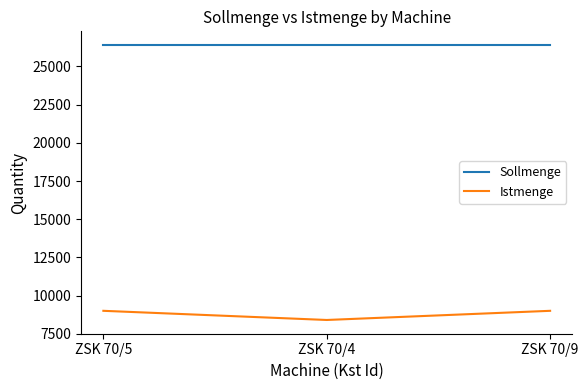

Is this an area chart (filled region under the line)?

No